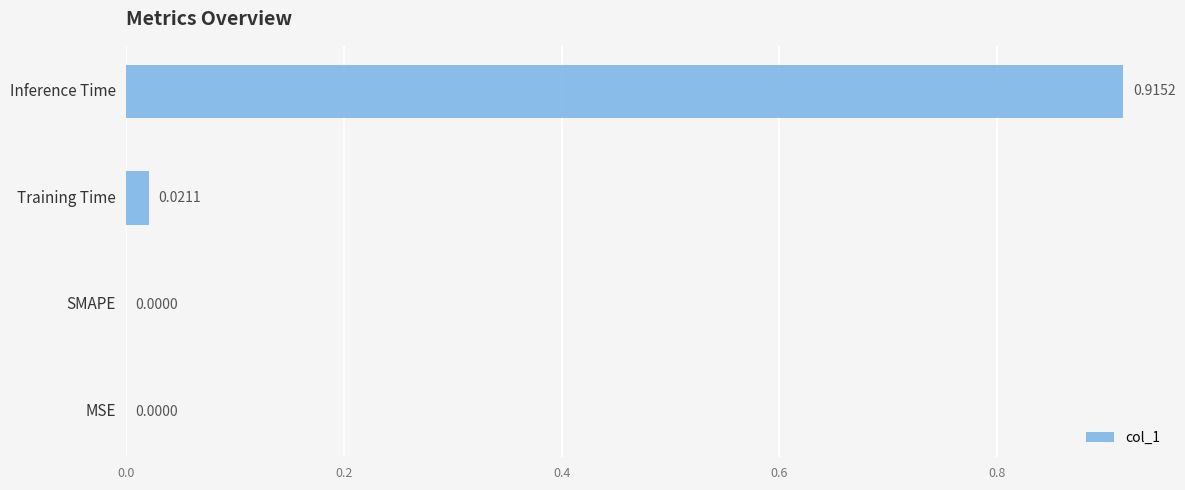

What is the change in value from Training Time to Inference Time?

+0.9